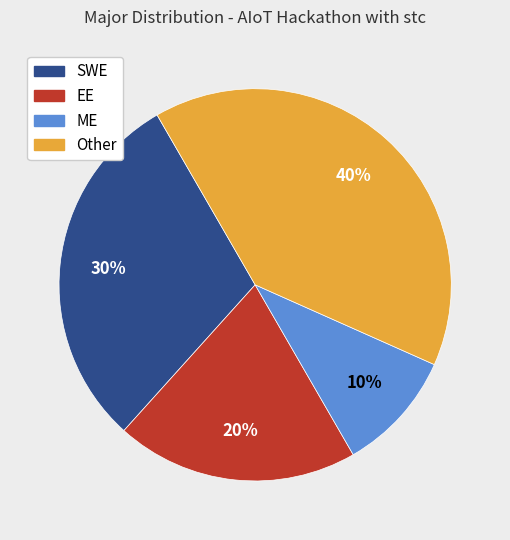

Is there any slice that represents more than half of the pie?

No